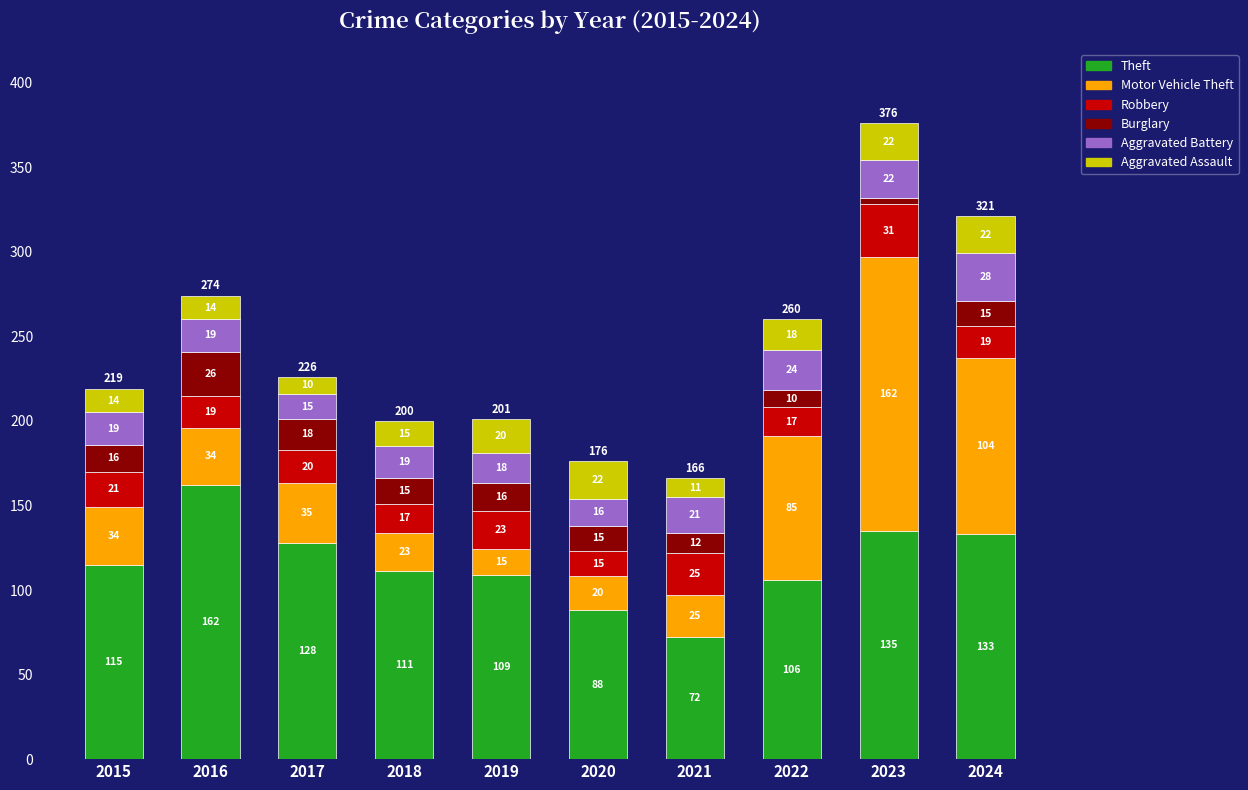

Reading left to right, transcribe the values for Theft.

115	162	128	111	109	88	72	106	135	133